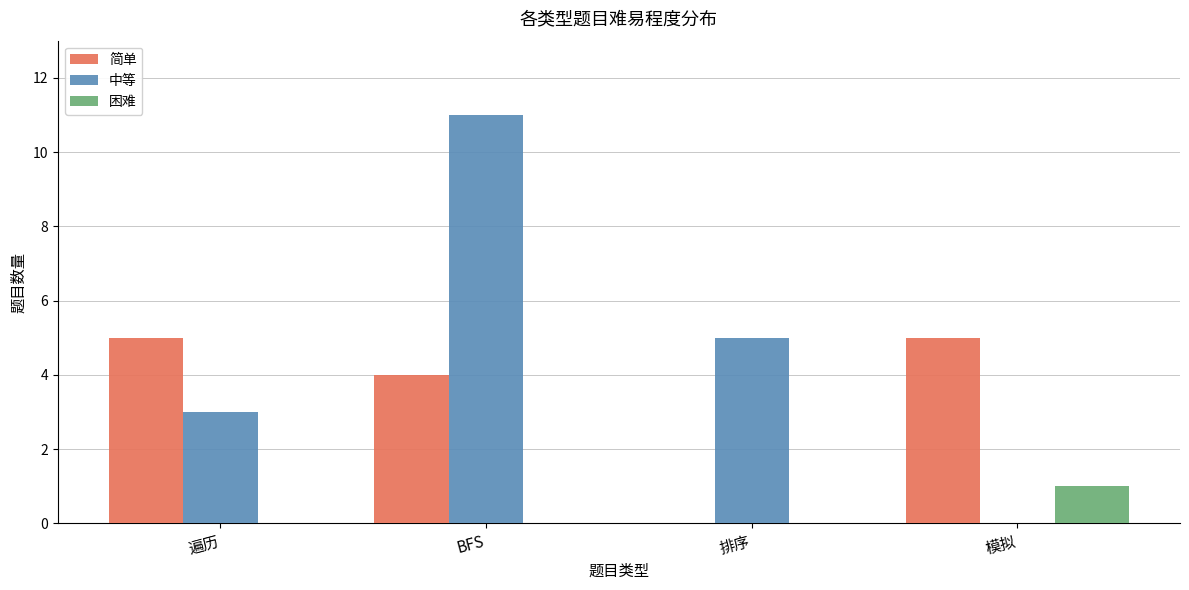

Is the value of 简单 at 模拟 greater than the value of 中等 at 模拟?

Yes